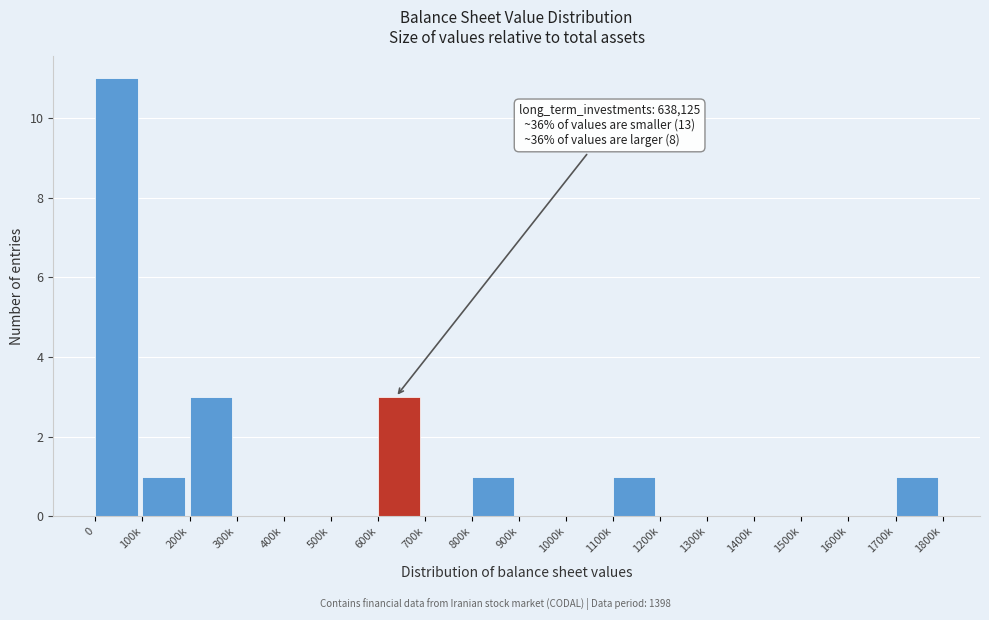

Reading left to right, list all the values displayed in this chart.

0=11	100k=1	200k=3	300k=0	400k=0	500k=0	600k=3	700k=0	800k=1	900k=0	1000k=0	1100k=1	1200k=0	1300k=0	1400k=0	1500k=0	1600k=0	1700k=1